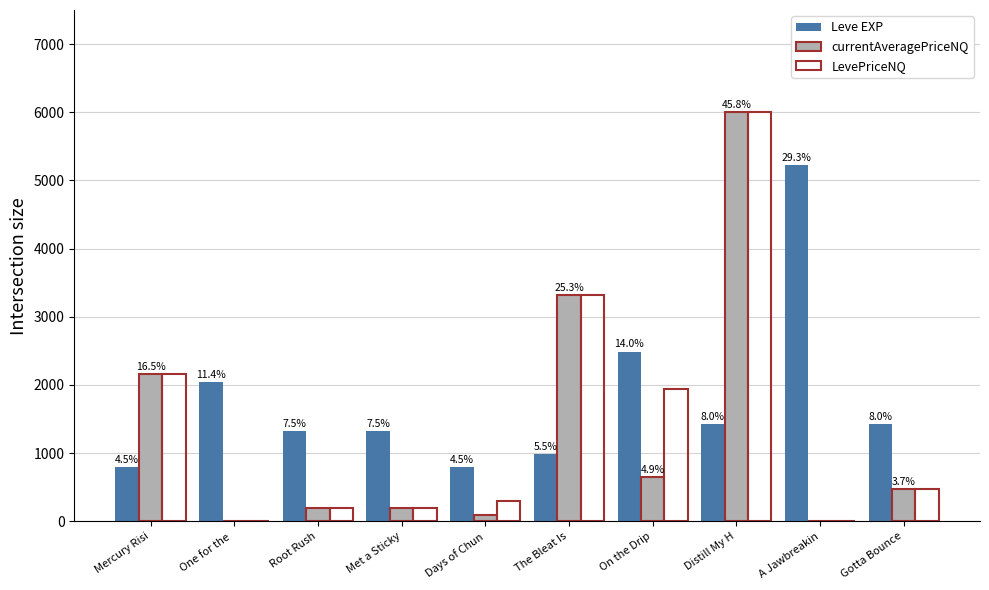

What is the difference between the LevePriceNQ values at One for the  and Days of Chun?

297.0